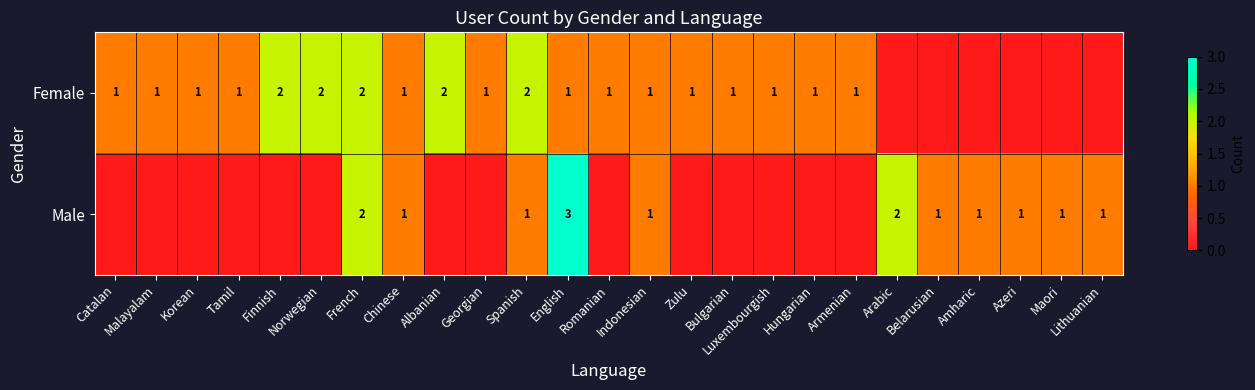

Which category has the highest value in the Female series?

Finnish